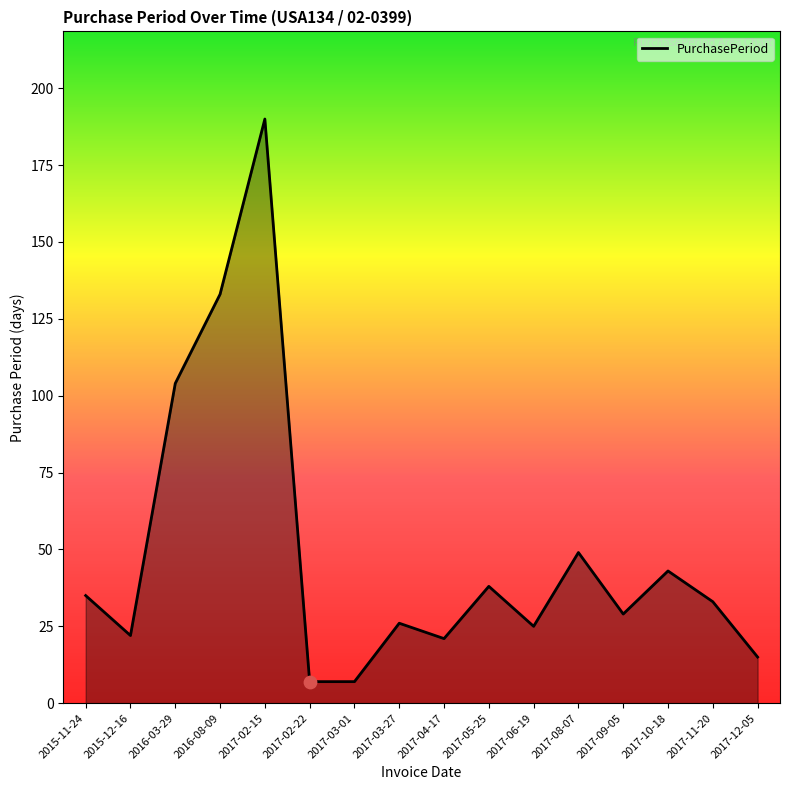

Approximately how many times larger is the value at 2017-06-19 compared to 2017-08-07?

0.5